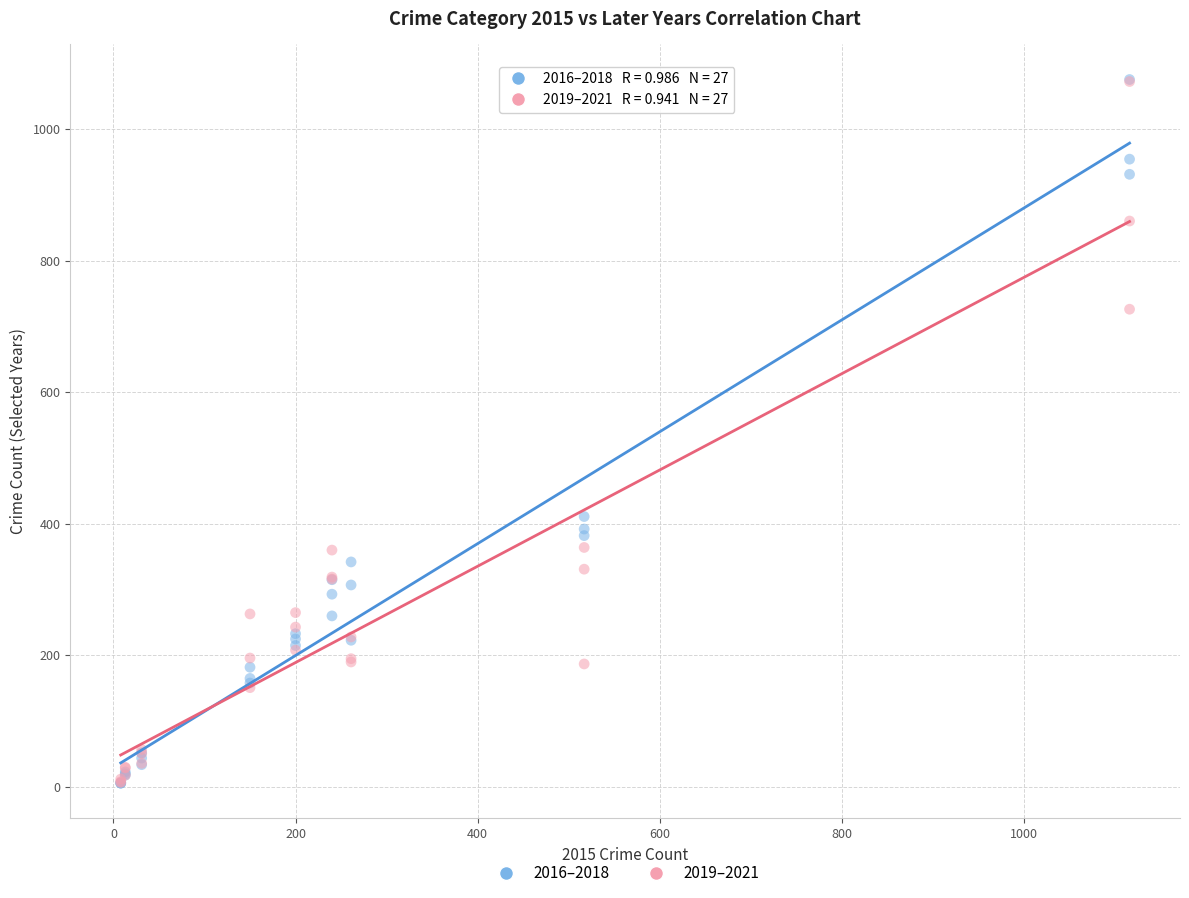

What are all the series names shown in the legend?

2016–2018, 2019–2021